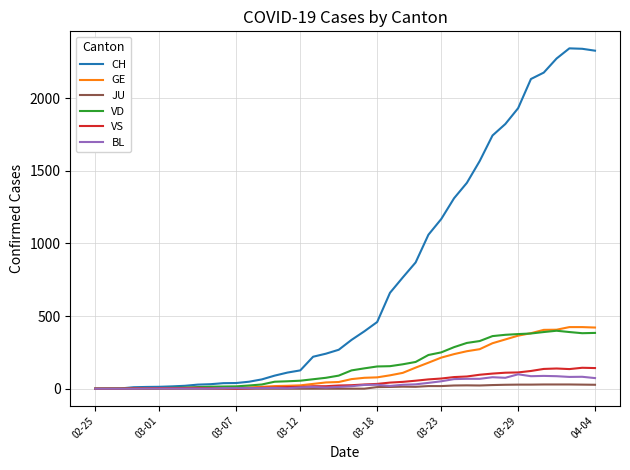

What is the greatest value displayed?

2343